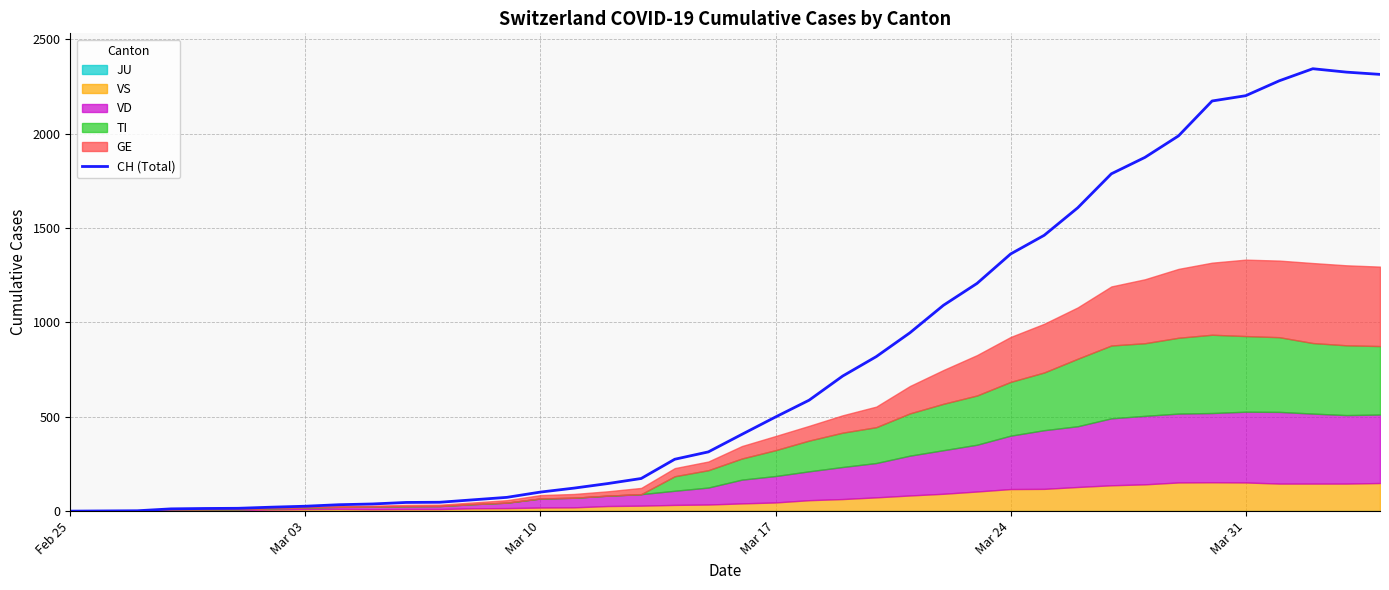

What is the difference between the second highest and second lowest values?

2326